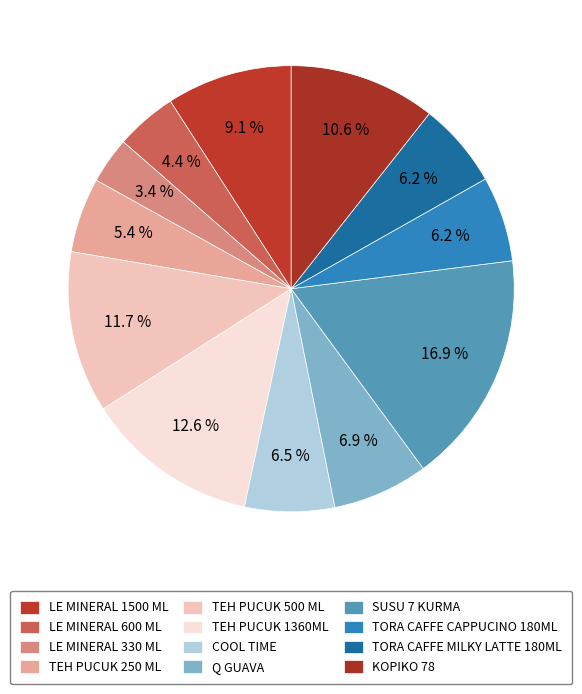

Count the number of slices in the pie.

12